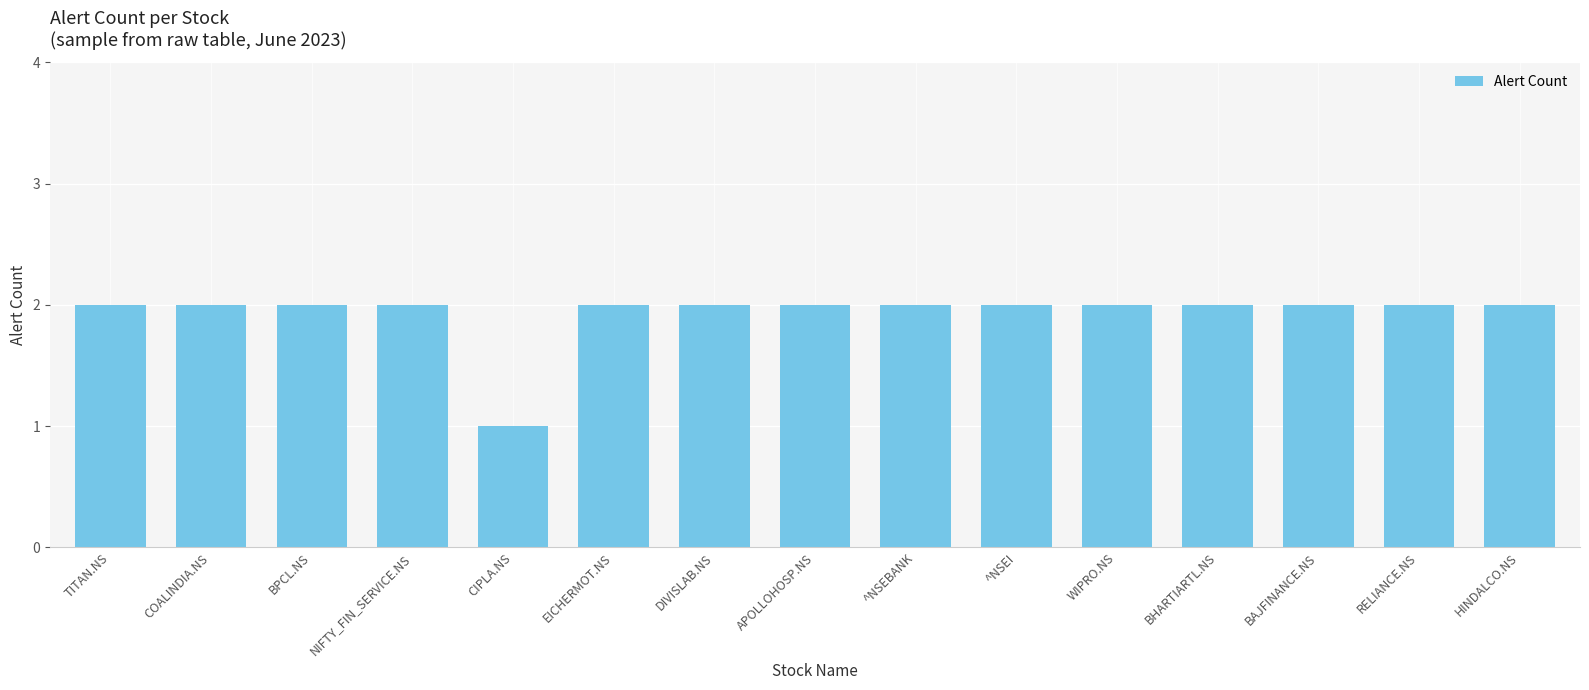

What is the ratio of the value at COALINDIA.NS to the value at EICHERMOT.NS?

1.0